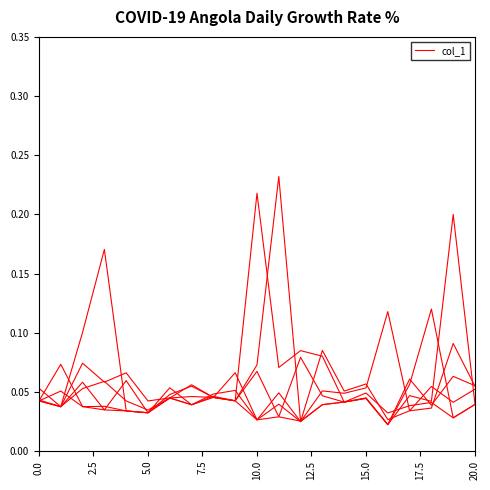

At which category does the chart reach its peak across all series?

11